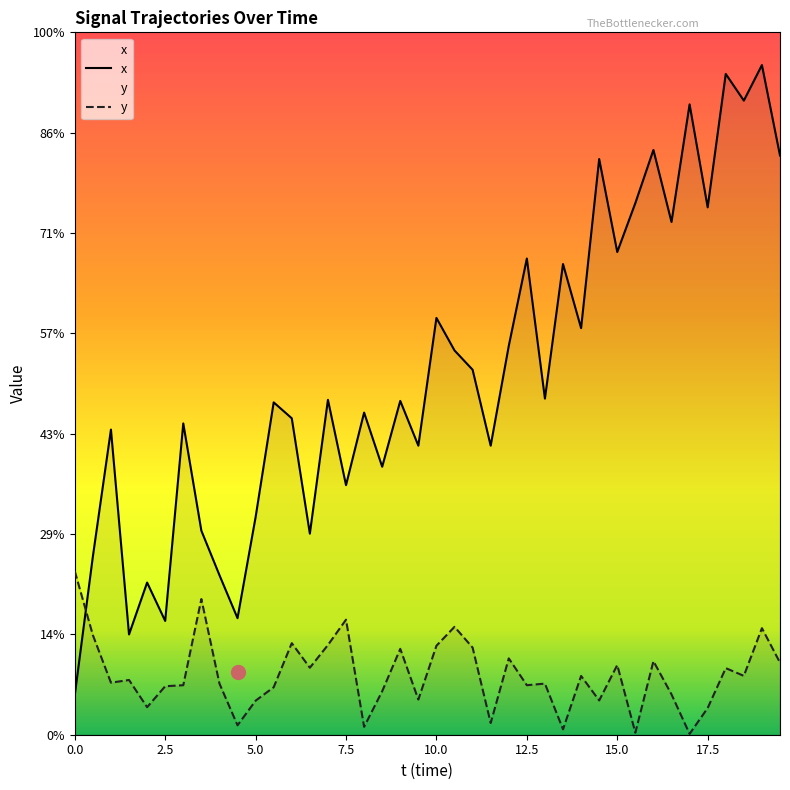

Reading left to right, what are all the values shown in this chart?

x_values: 2.0	8.9	15.2	5.0	7.6	5.7	15.5	10.2	8.0	5.8	10.8	16.6	15.8	10.0	16.7	12.4	16.1	13.4	16.6	14.4	20.8	19.1	18.2	14.4	19.4	23.7	16.7	23.5	20.3	28.7	24.1	26.5	29.1	25.5	31.4	26.3	32.9	31.6	33.4	28.9
y_values: 8.2	5.0	2.6	2.7	1.4	2.4	2.5	6.8	2.6	0.5	1.7	2.4	4.6	3.3	4.5	5.7	0.4	2.2	4.3	1.8	4.4	5.4	4.3	0.6	3.8	2.5	2.5	0.3	2.9	1.7	3.5	0.1	3.7	2.0	0.0	1.3	3.3	2.9	5.3	3.6